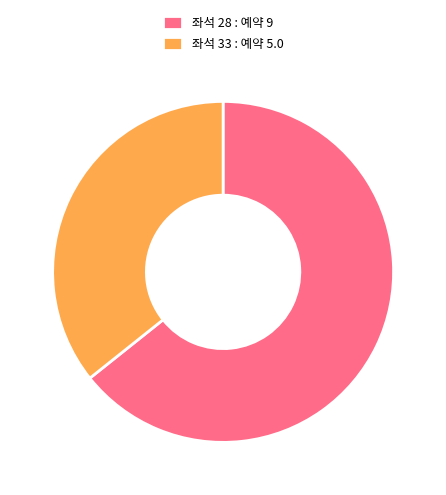

Is there a majority slice in this chart?

Yes